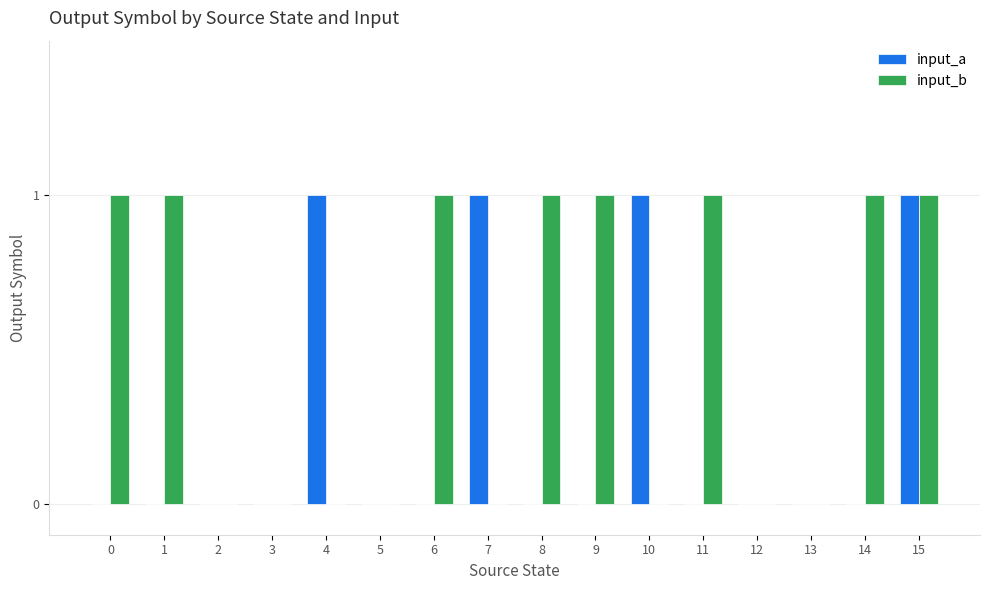

At which category is the sum across all series the highest?

15